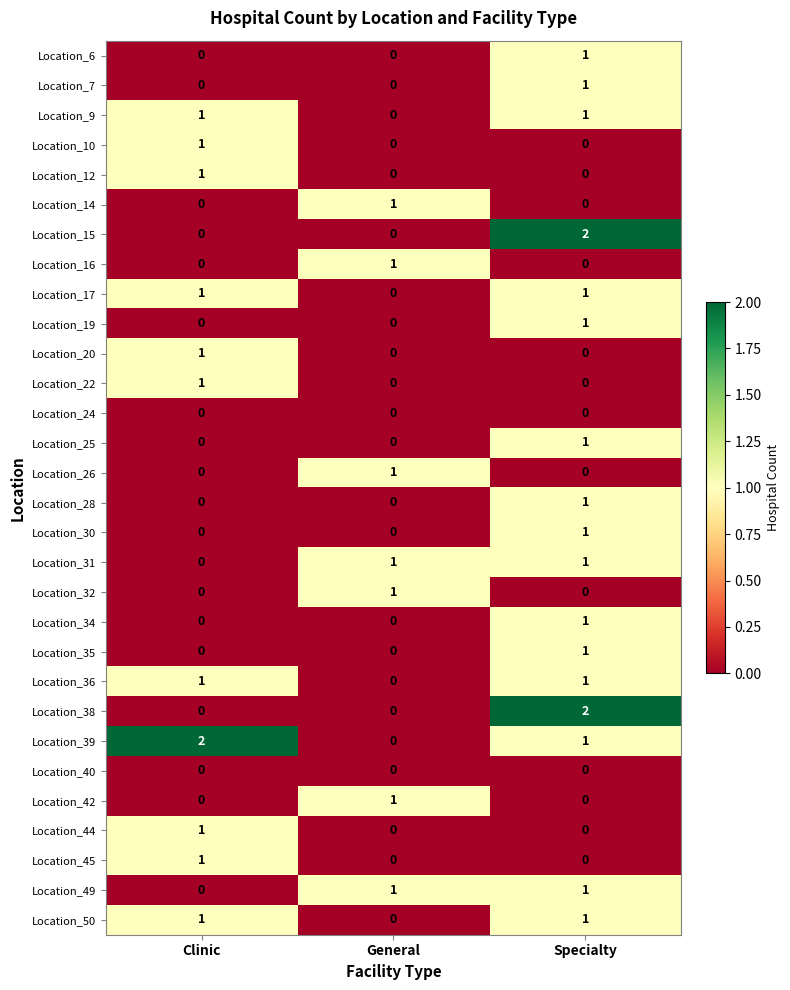

At how many categories does at least one series exceed 0?

3